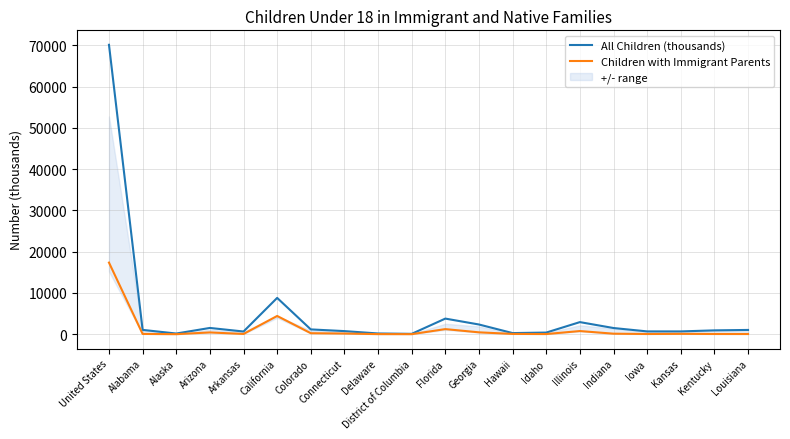

Where is the first local maximum for All Children (thousands)?

Arizona